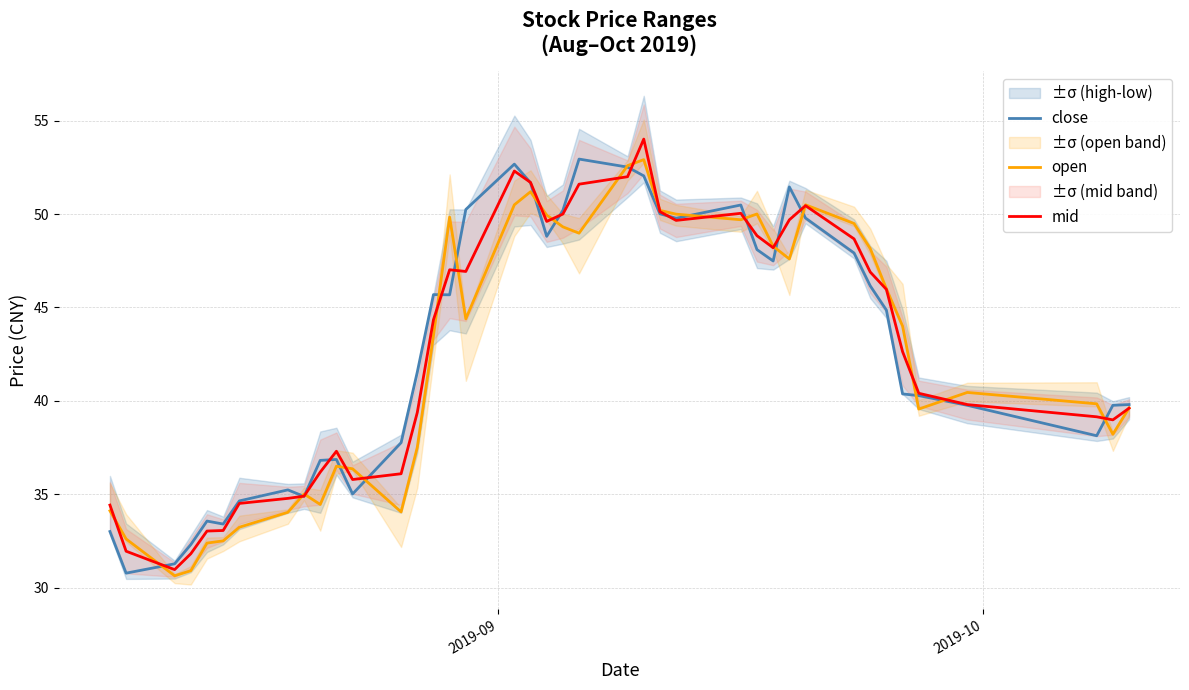

What is the highest value of the open series?

52.9